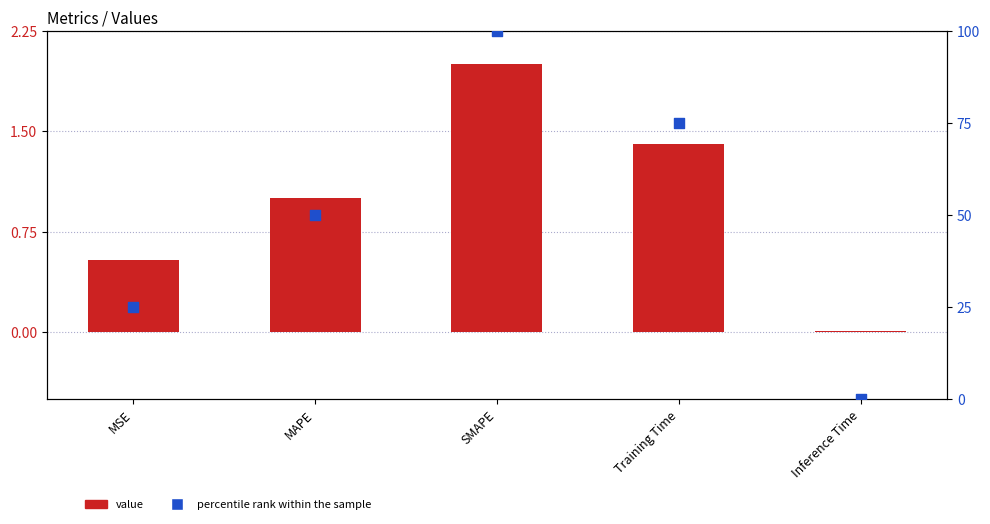

Which series has the largest Y range (max minus min)?

percentile rank within the sample